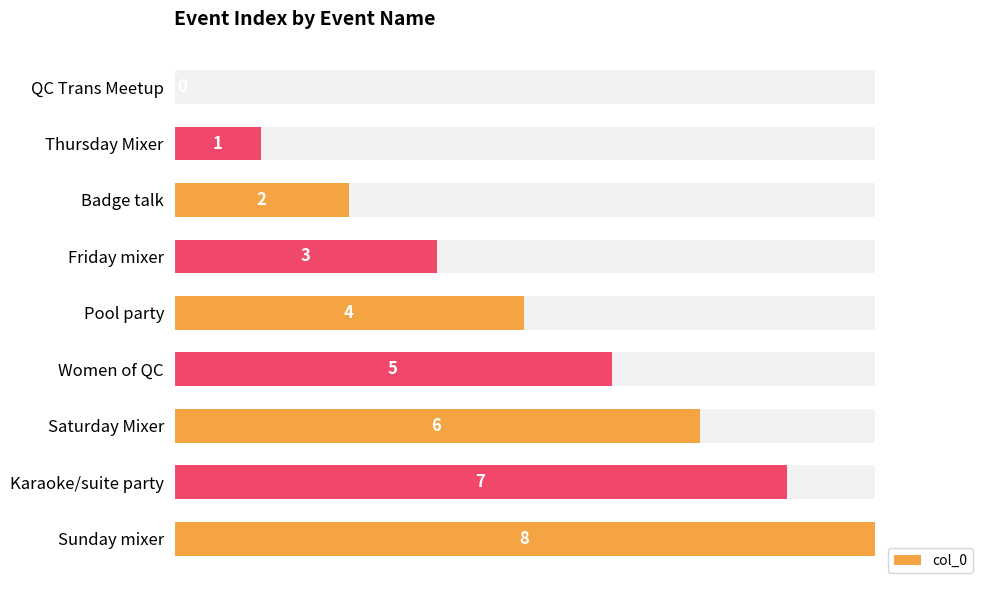

How many series are shown in this chart?

1